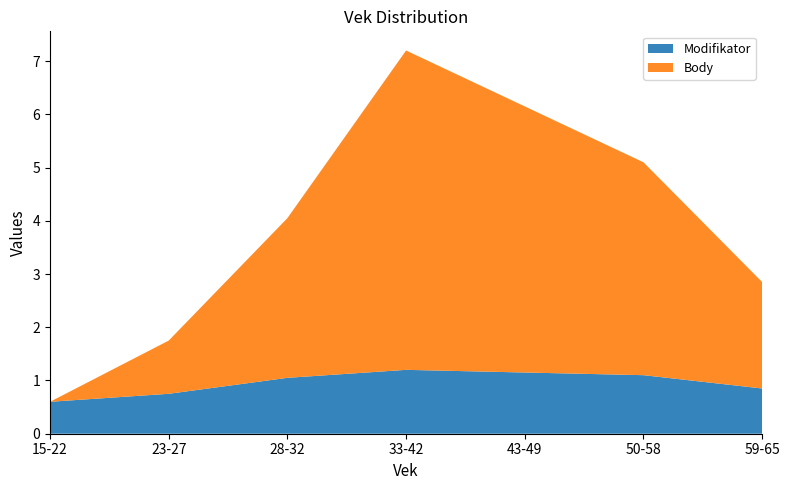

Reading right to left, list all the values displayed in this chart.

Modifikator: 0.8	1.1	1.1	1.2	1.1	0.8	0.6
Body: 2.0	4.0	5.0	6.0	3.0	1.0	0.0